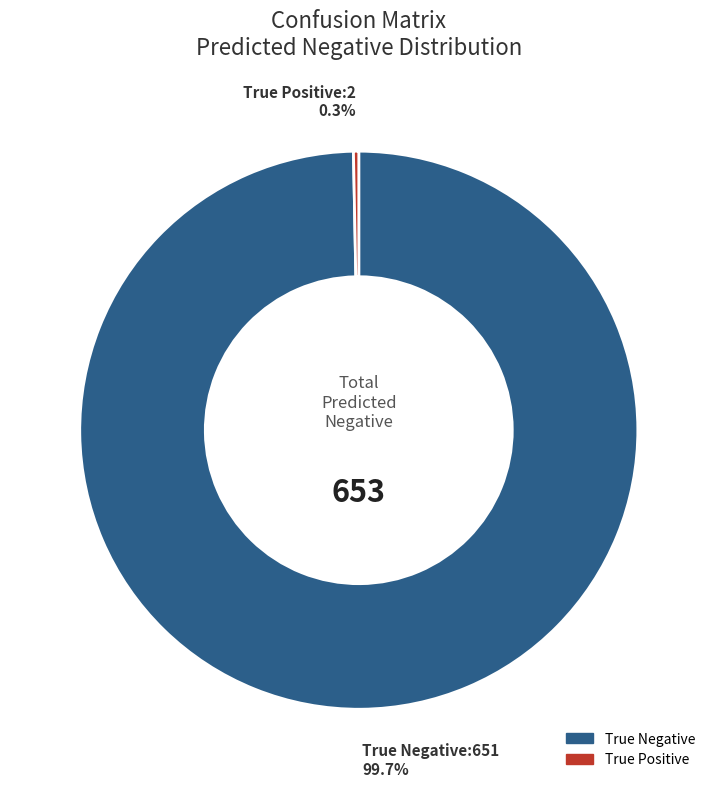

Does True Negative represent more than half of the total?

Yes